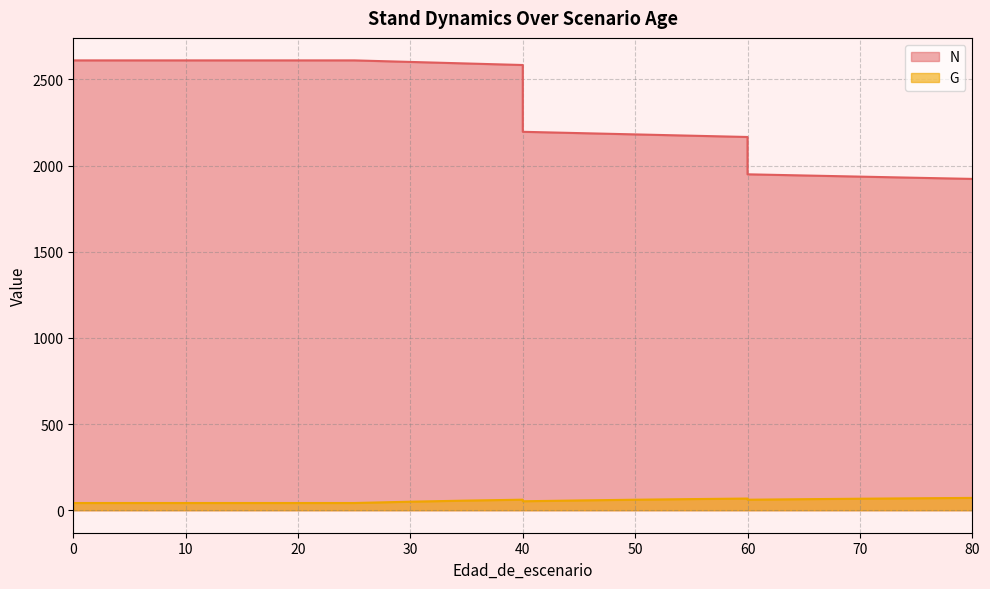

In G, how many points are higher than both neighbors (excluding endpoints)?

2